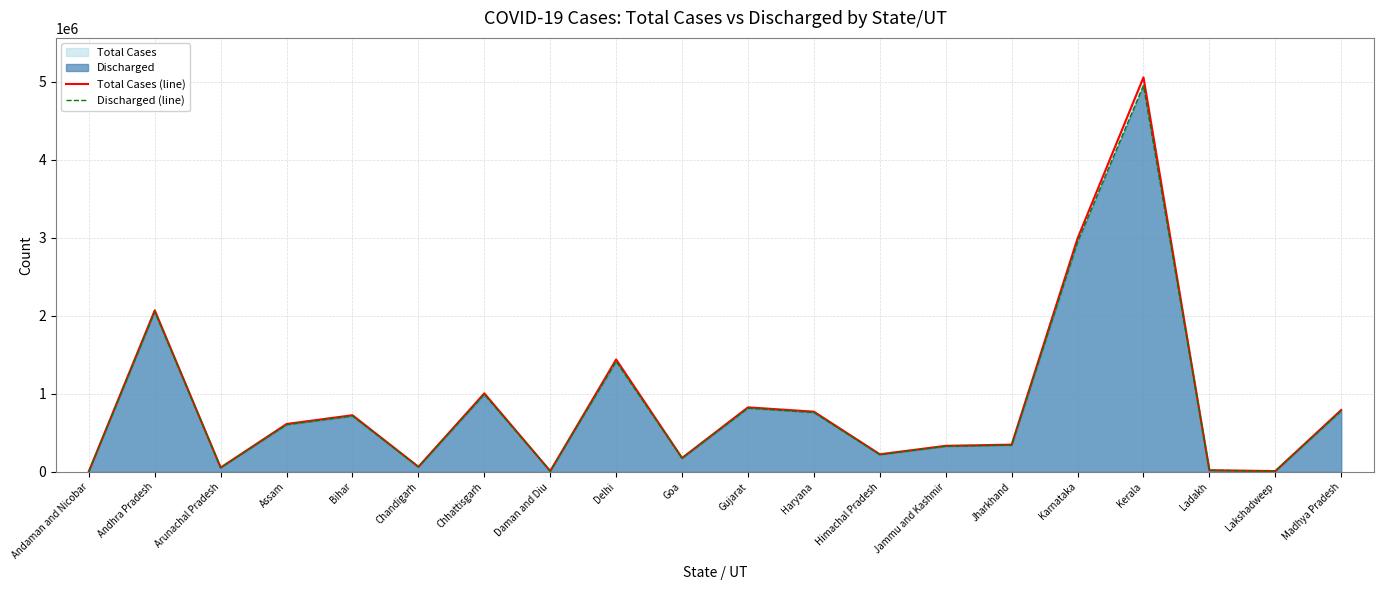

True or false: Discharged (line) and Total Cases (line) intersect in this chart.

False